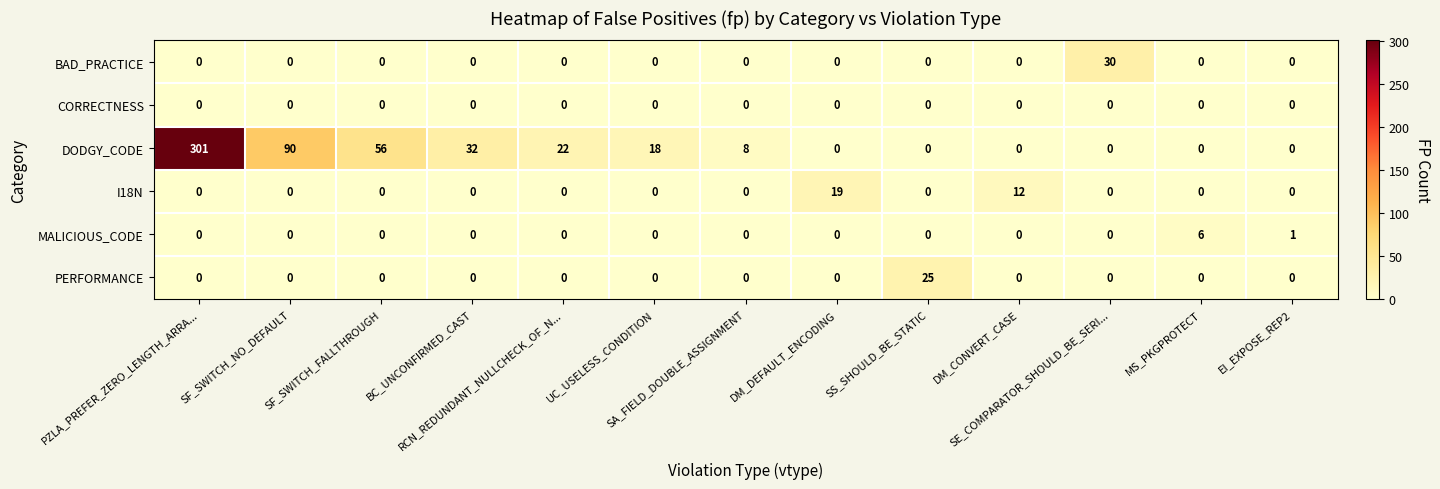

What is the total value across all series at SE_COMPARATOR_SHOULD_BE_SERI...?

30